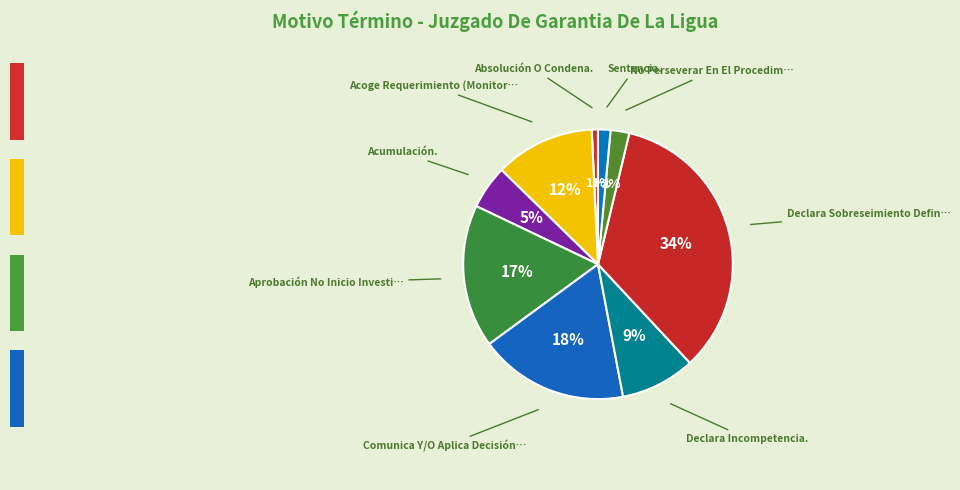

To the nearest percent, what is the average slice percentage?

11%